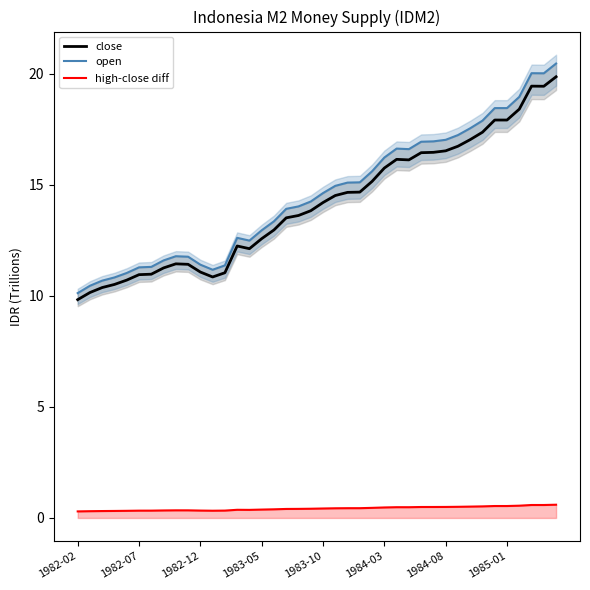

List the series in order of their peak value, highest first.

open, close, high-close diff